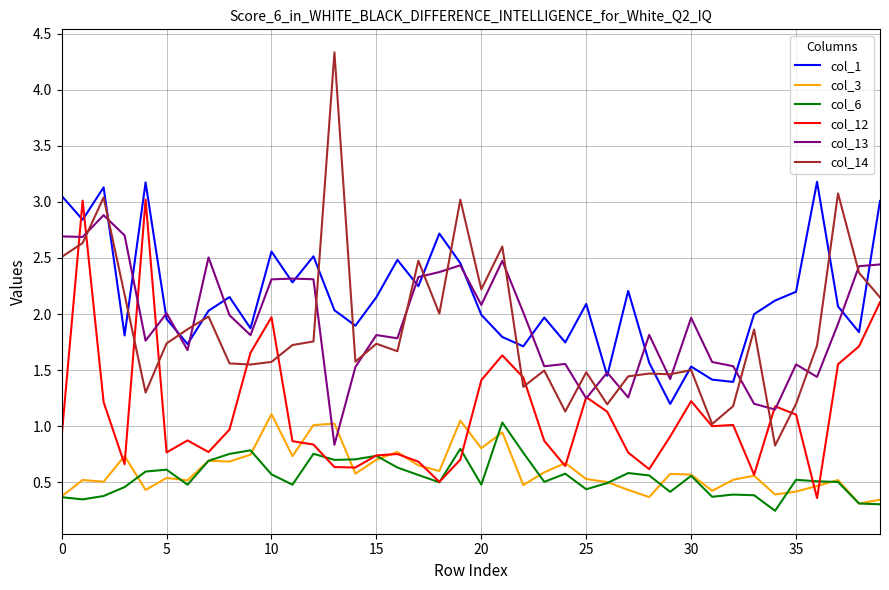

What is the greatest value displayed?

4.3